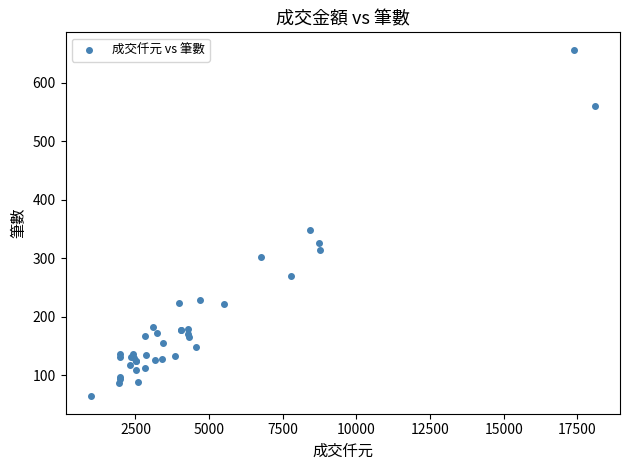

What Y value in the scatter plot is closest to 360?

349